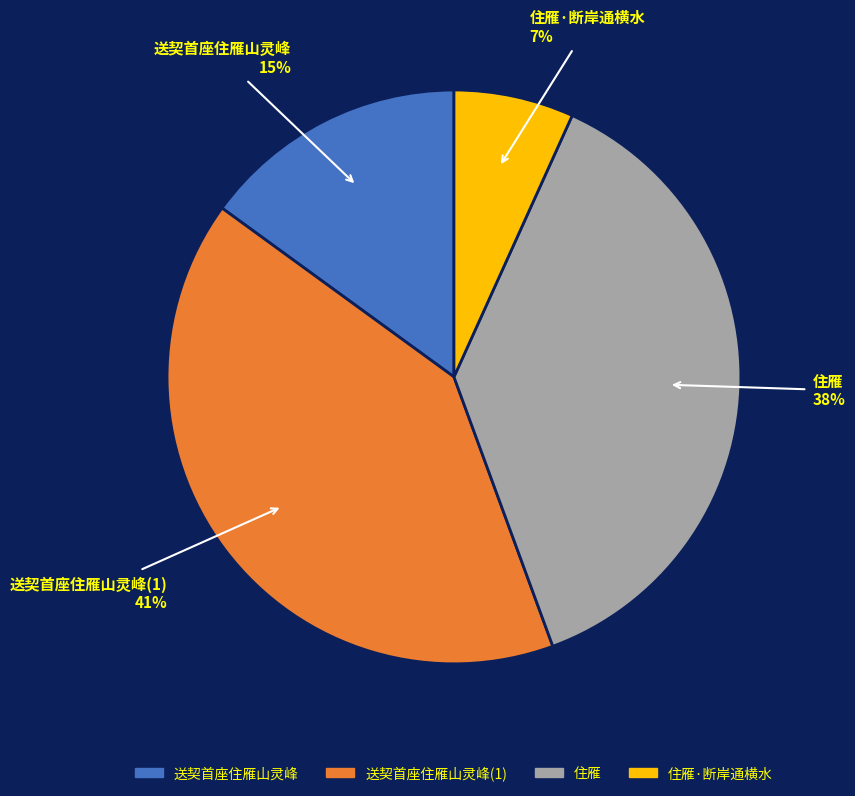

To the nearest percent, what is the difference between the largest and smallest slice percentages?

34%